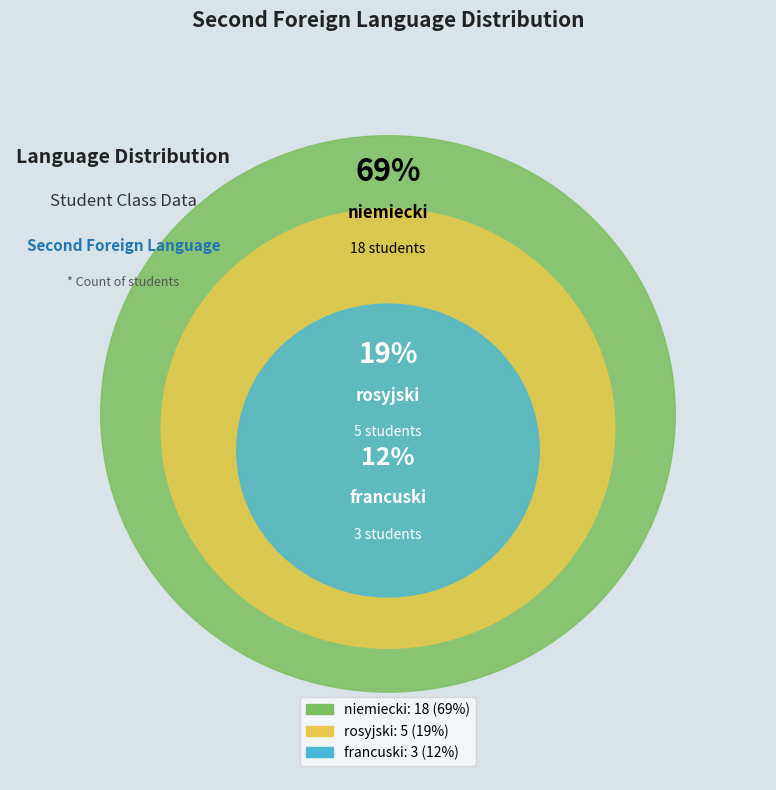

What is the change in value from niemiecki to francuski?

-15